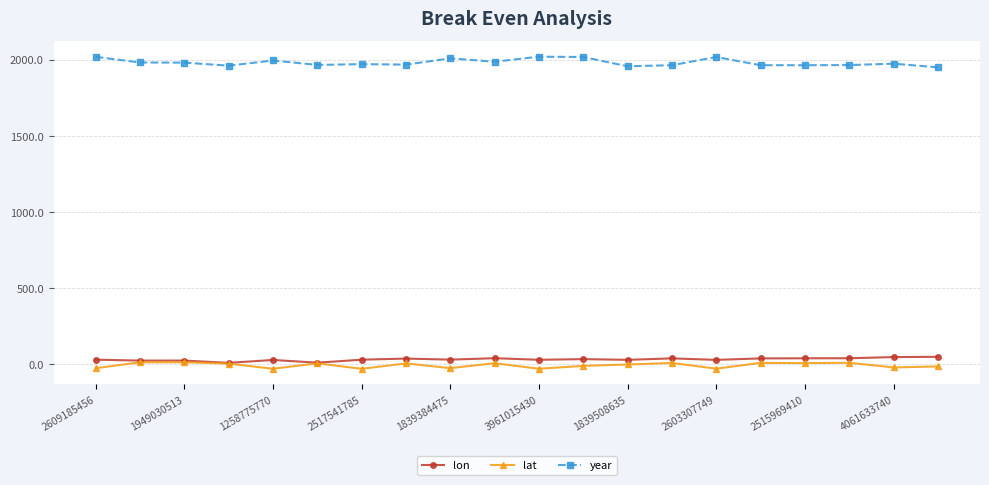

True or false: lat has more than 0 interior local peaks.

True